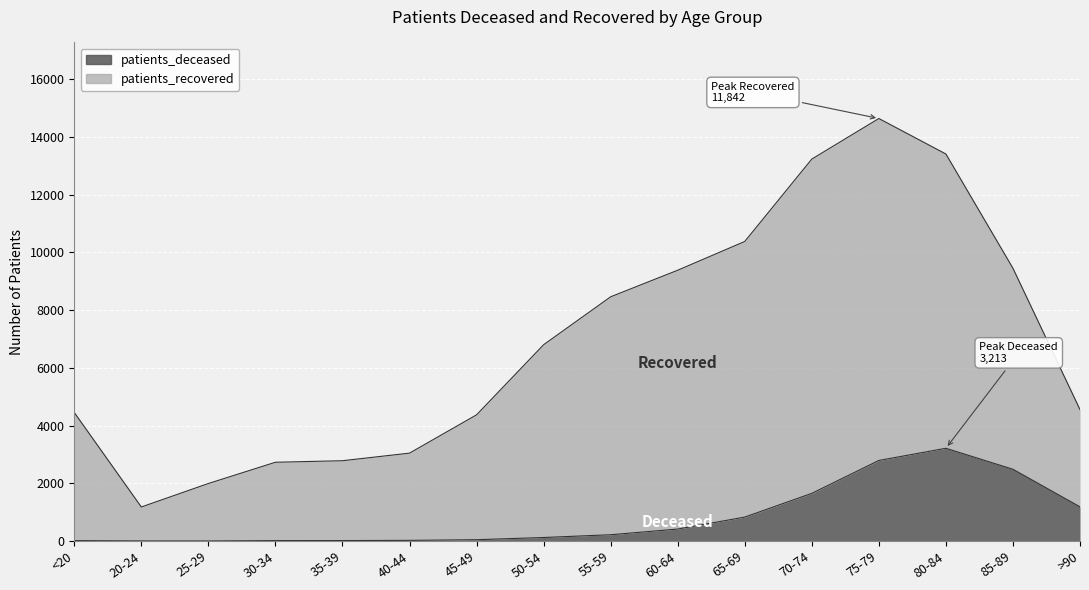

The value of patients_deceased at <20 is 16. True or false?

True